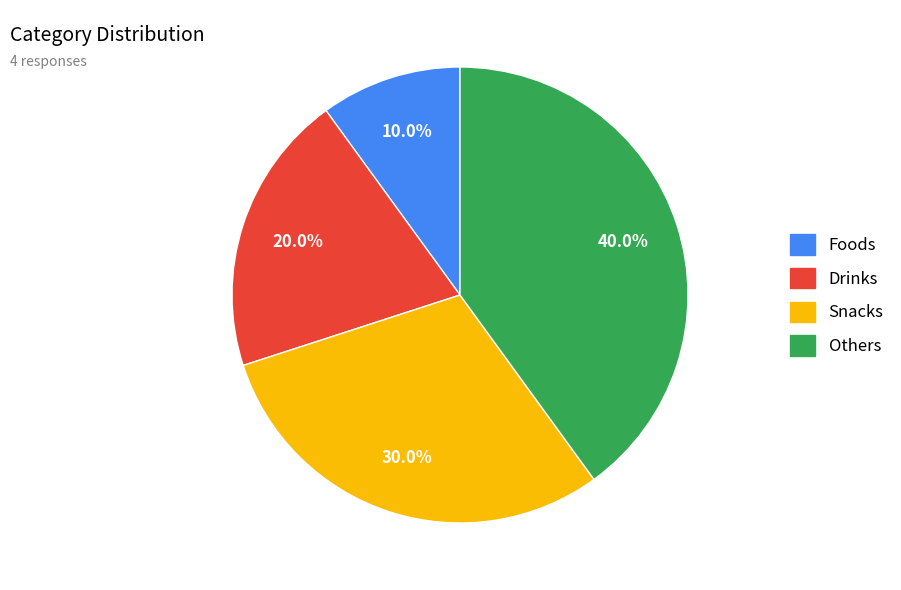

To the nearest percent, what portion does Others represent?

40%